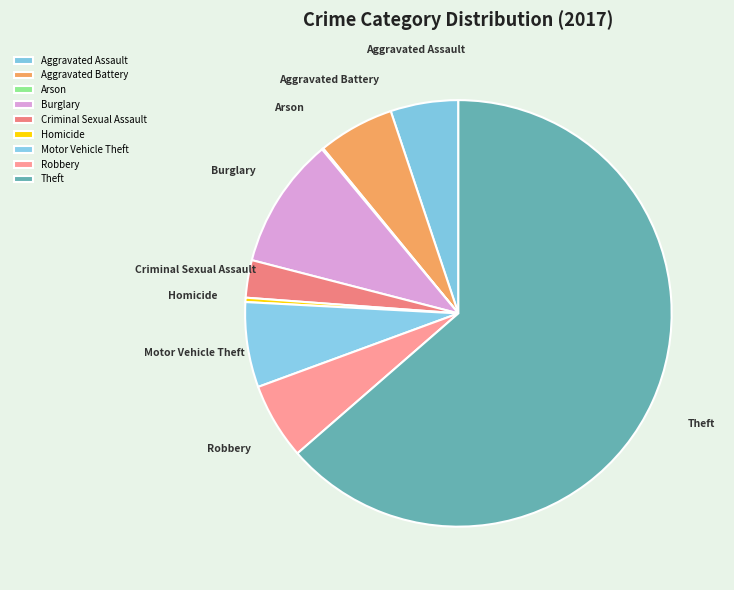

The Motor Vehicle Theft slice represents 1% of the pie. True or false?

False